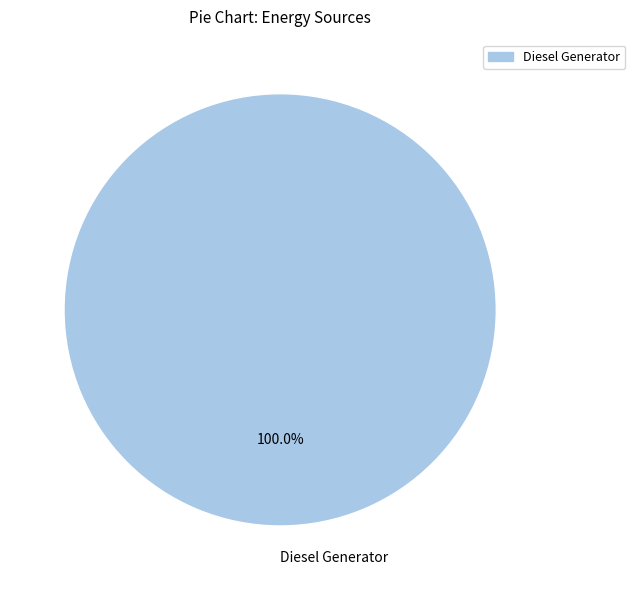

How many segments does this pie chart have?

1